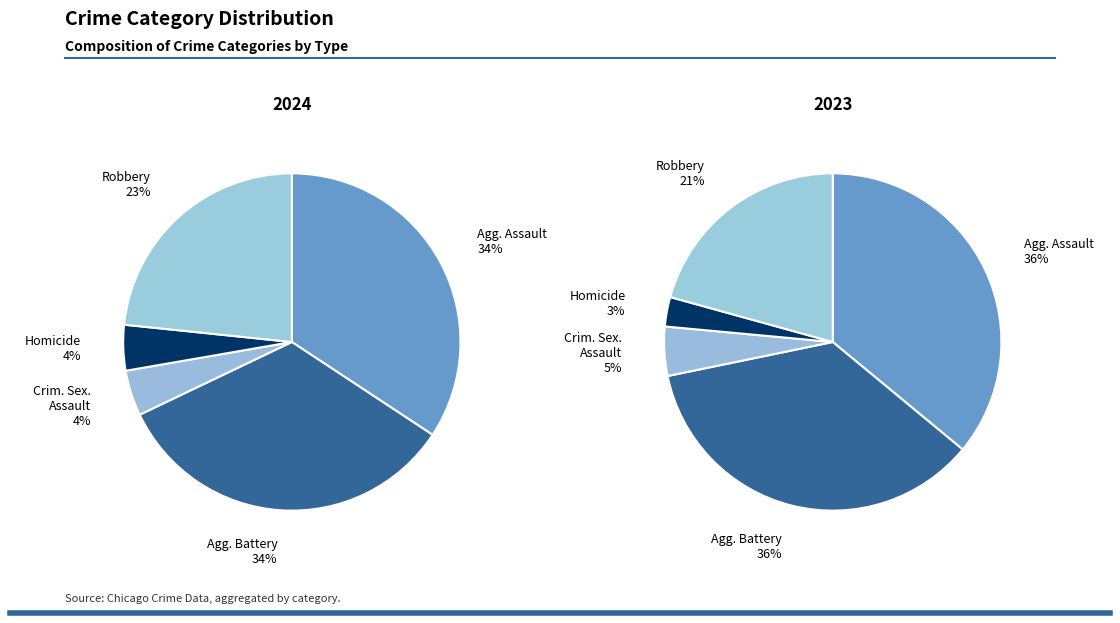

True or false: Homicide accounts for 12% of the total.

False